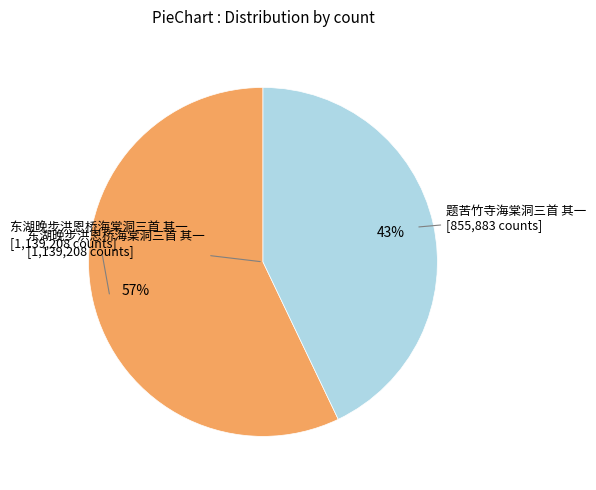

To the nearest percent, what is the average slice percentage?

50%